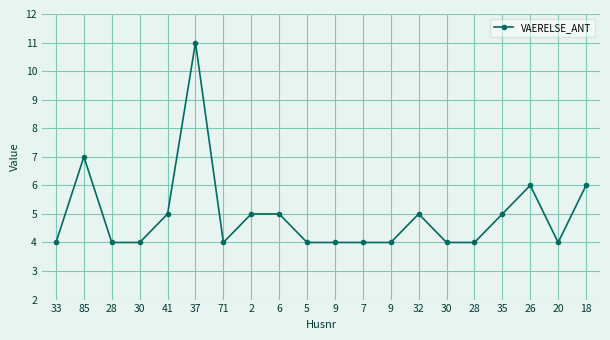

What is the ratio of the value at 5 to the value at 71?

1.0